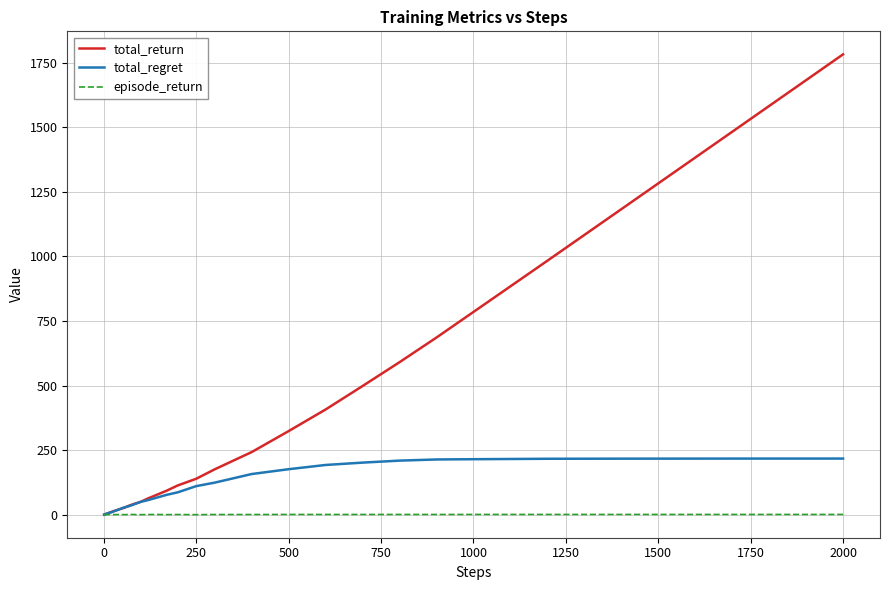

List the series in order of their peak value, highest first.

total_return, total_regret, episode_return